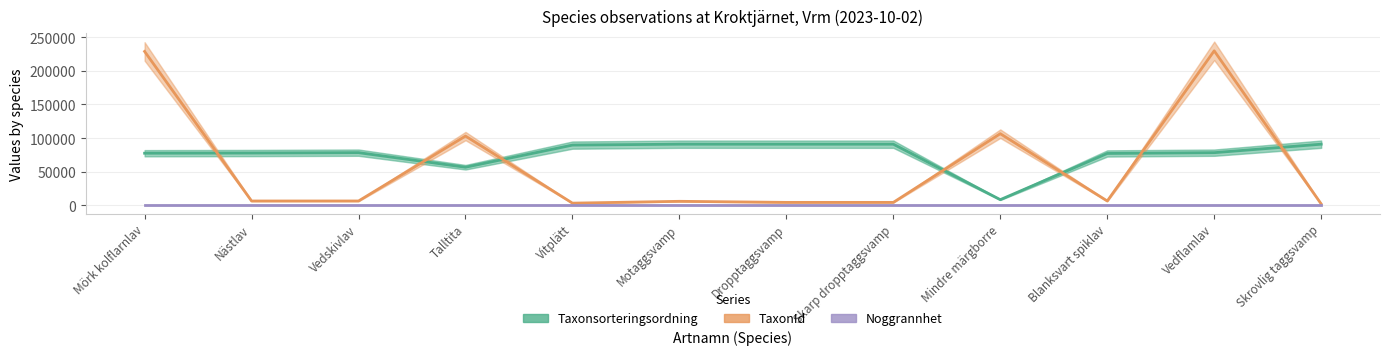

At which label does Taxonsorteringsordning first exceed 78338?

Vitplätt